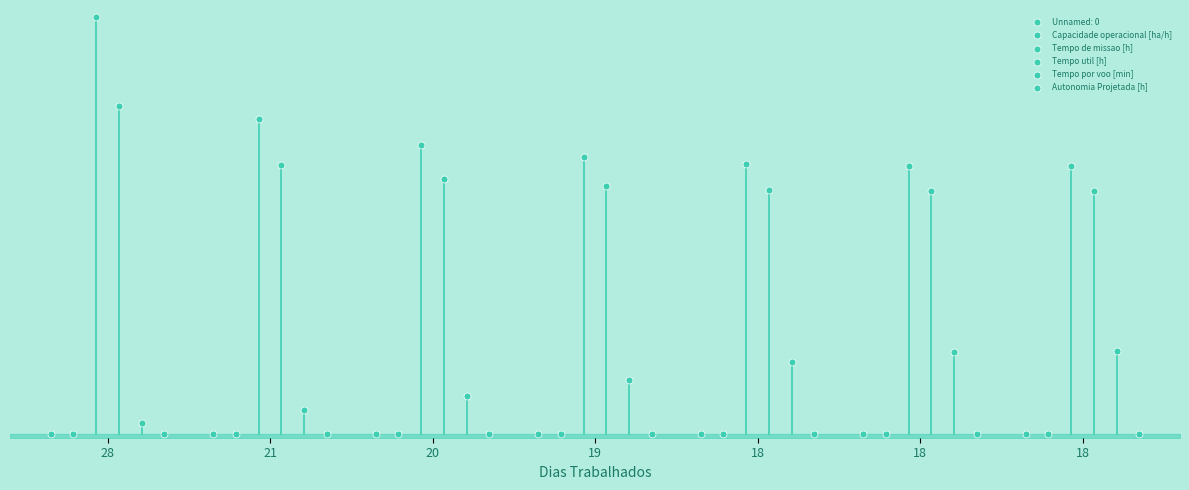

Which series reaches the minimum Y coordinate?

Autonomia Projetada [h]